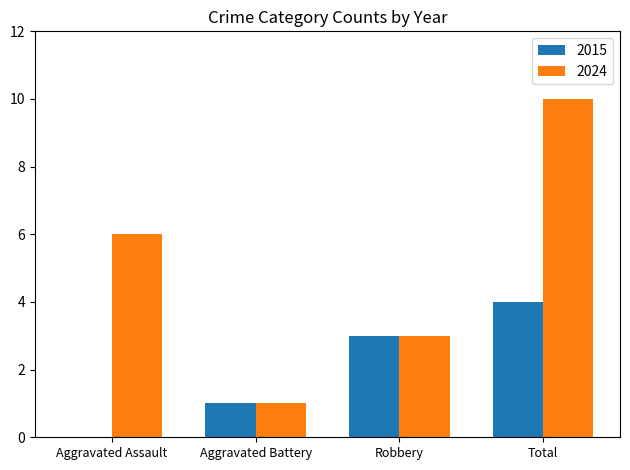

Read the 2024 value at Aggravated Assault.

6